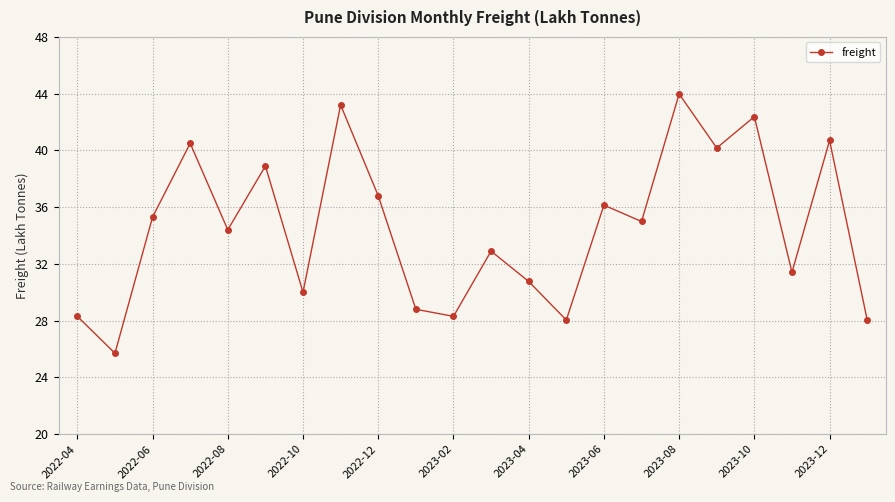

Count the number of data series in this chart.

1